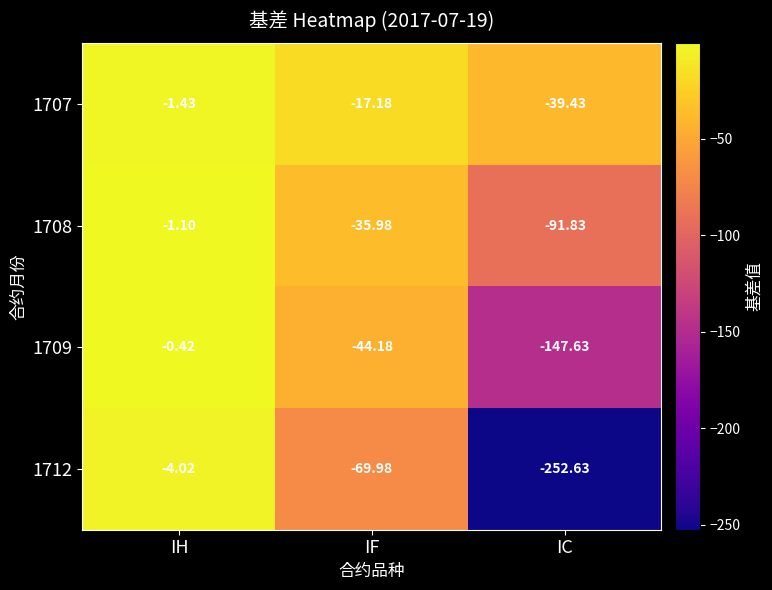

What is the total value across all series at IH?

-7.0